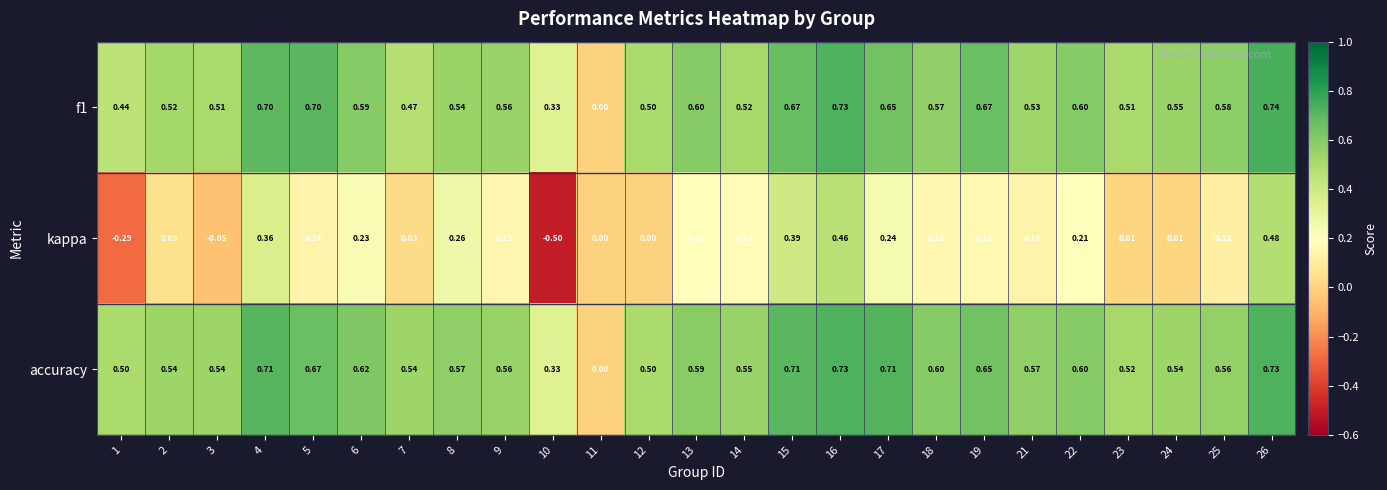

Which series has the widest spread of values?

kappa